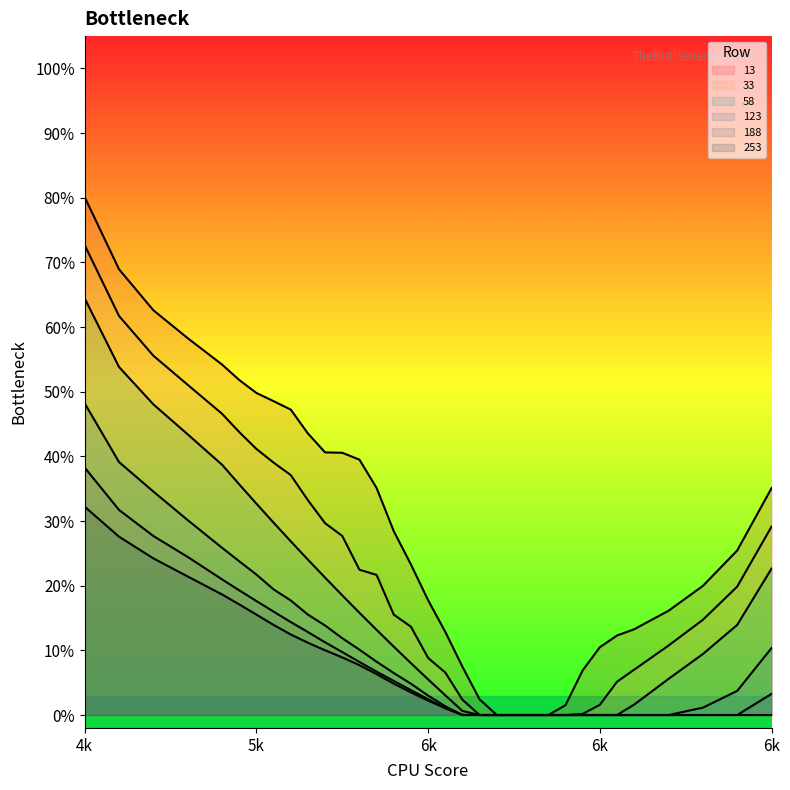

True or false: 188 and 33 intersect in this chart.

False